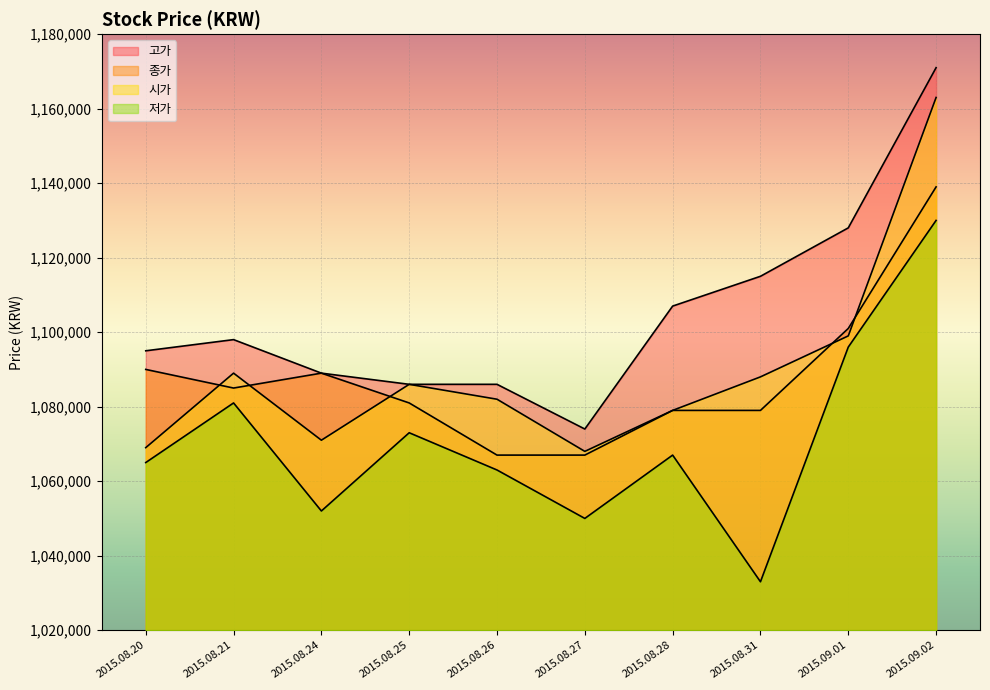

What position from the left is 2015.08.31?

8